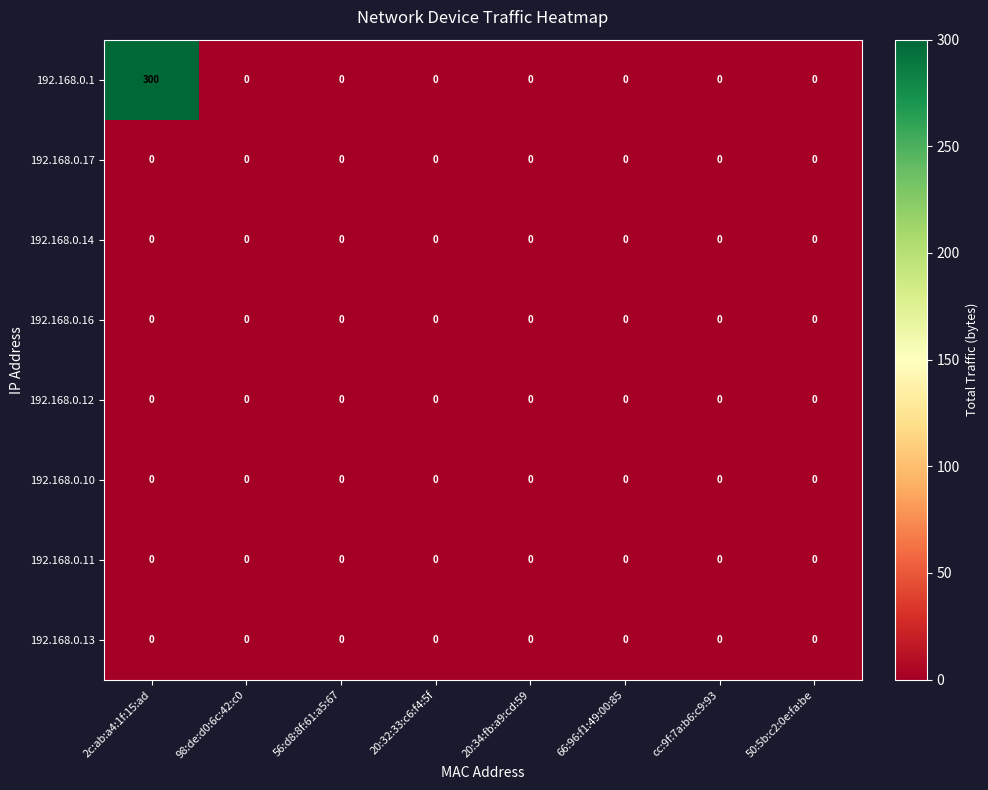

Is it true that 192.168.0.11 equals 0 at 98:de:d0:6c:42:c0?

True